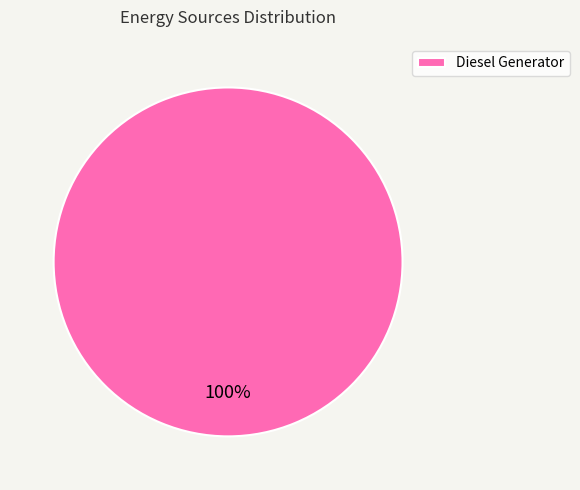

Does any single category account for the majority?

Yes